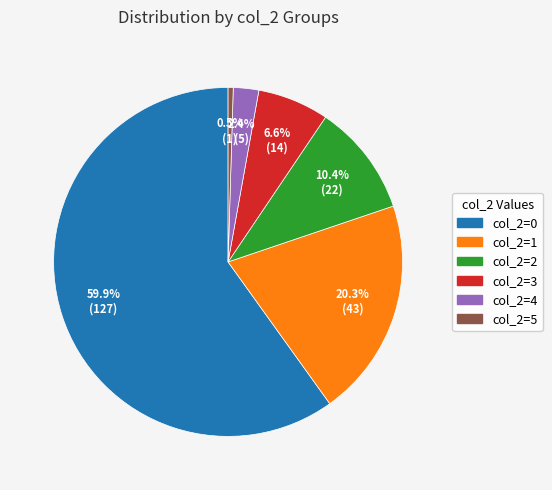

What is the largest slice in the pie chart?

col_2=0